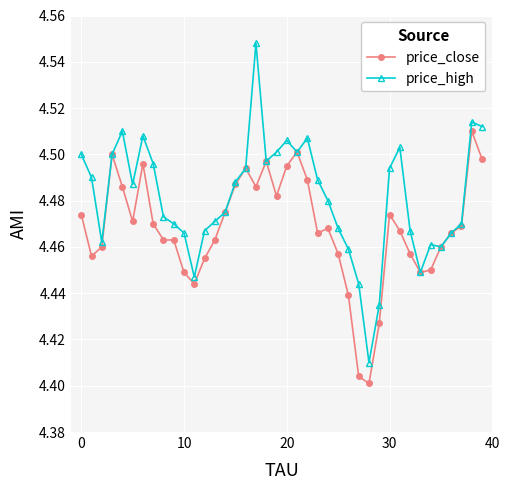

How many price_high values are between 4 and 5?

40